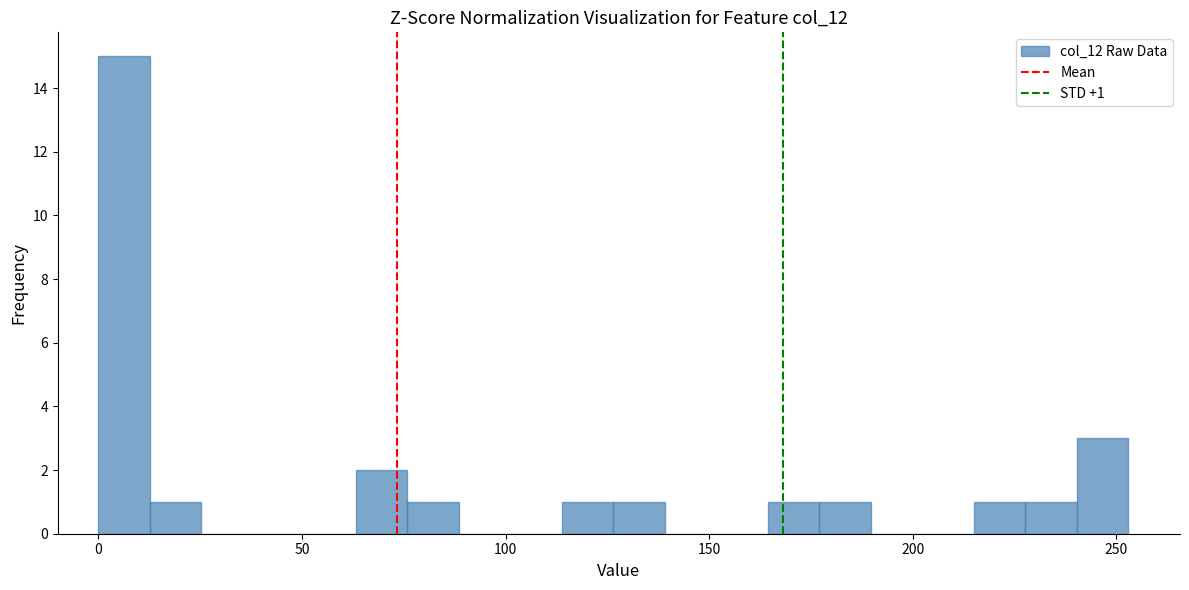

Around what value on the x-axis is the tallest bar? Give the approximate position of its centre, as read against the axis.

5